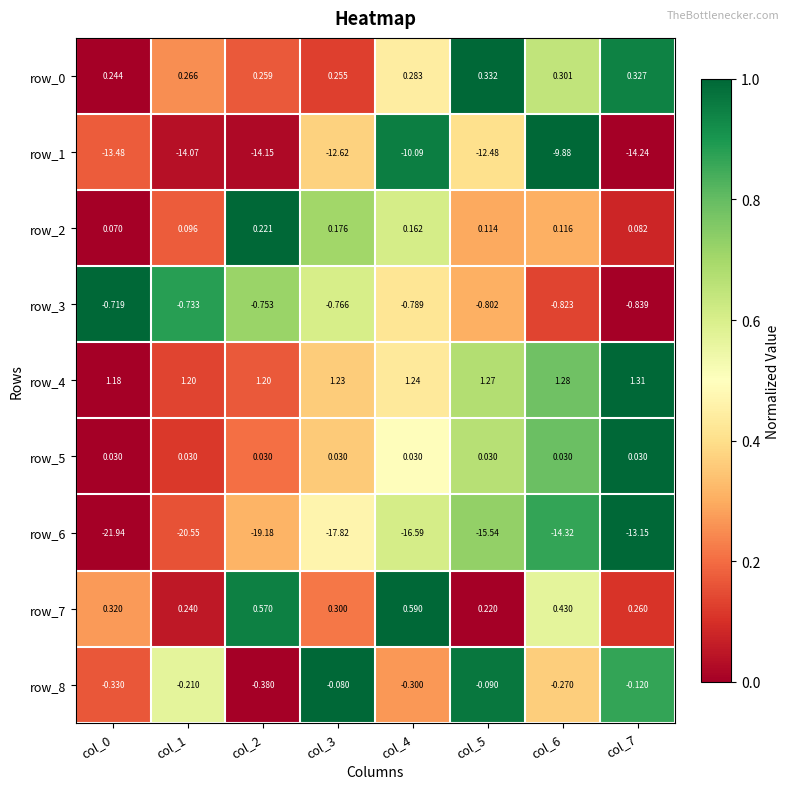

Is the value of row_6 at col_3 greater than the value of row_1 at col_6?

No